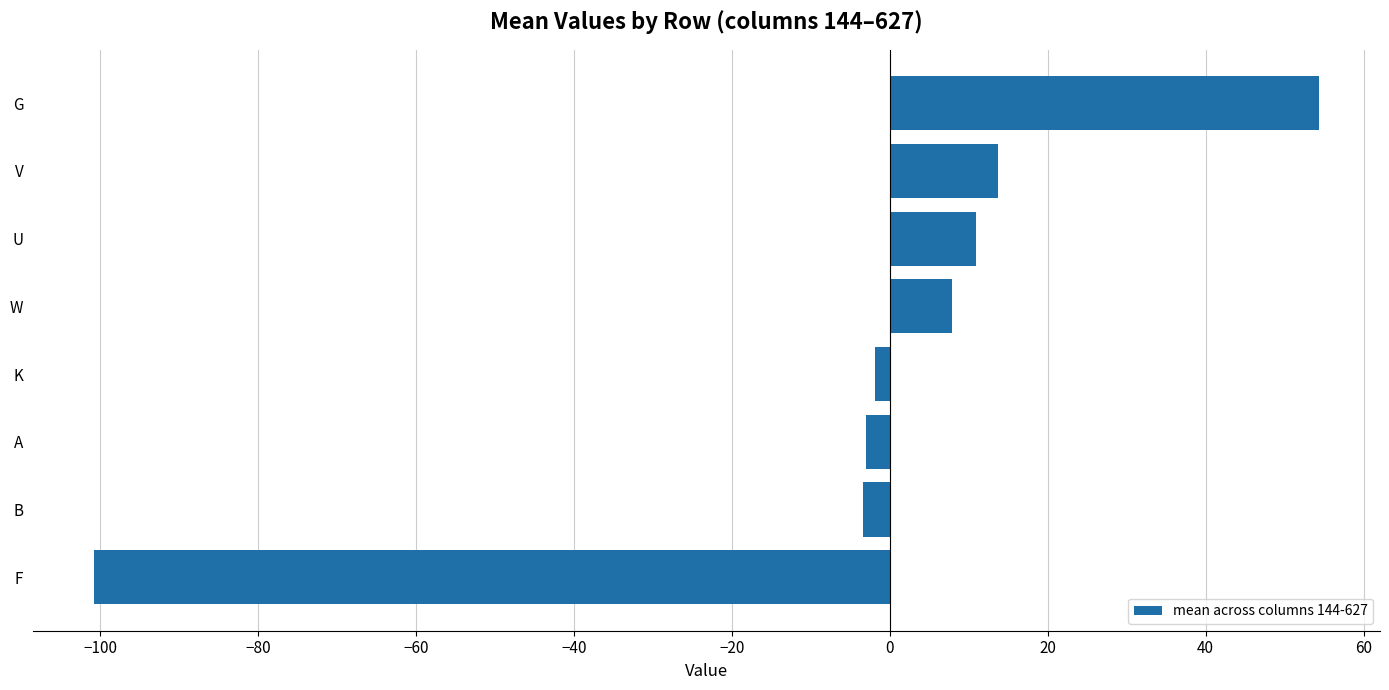

What is the difference between the maximum and second lowest values?

57.7